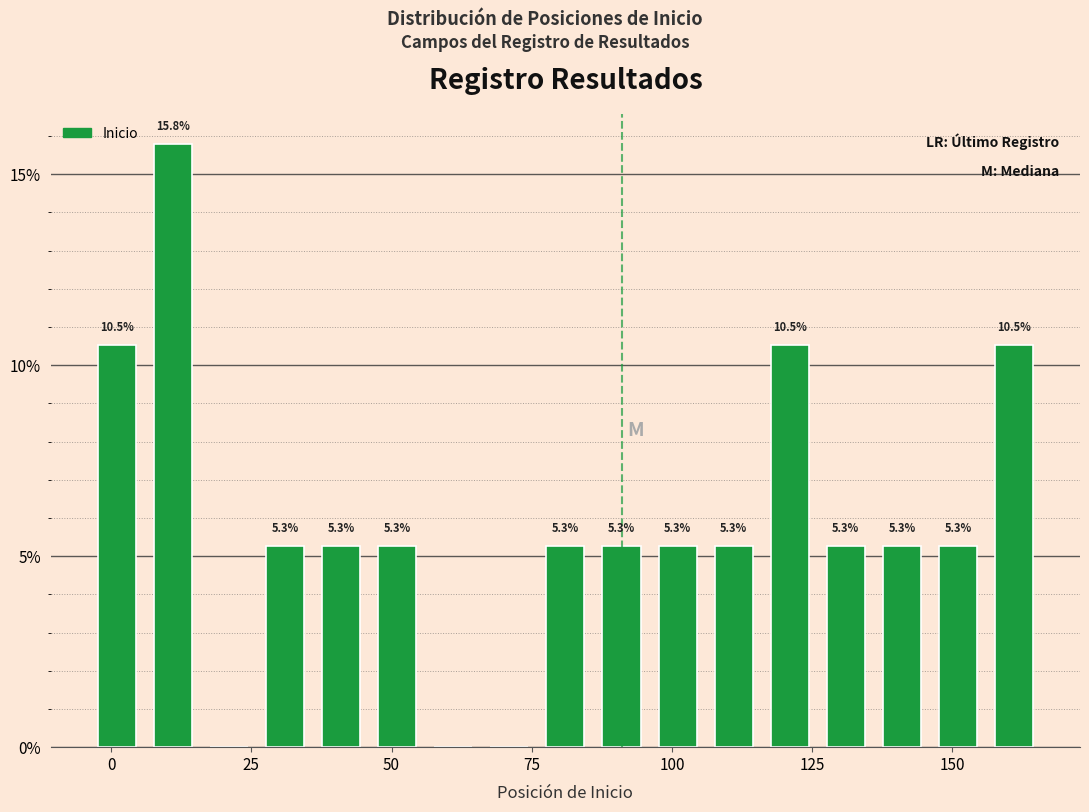

Around what value on the x-axis is the tallest bar? Give the approximate position of its centre, as read against the axis.

10